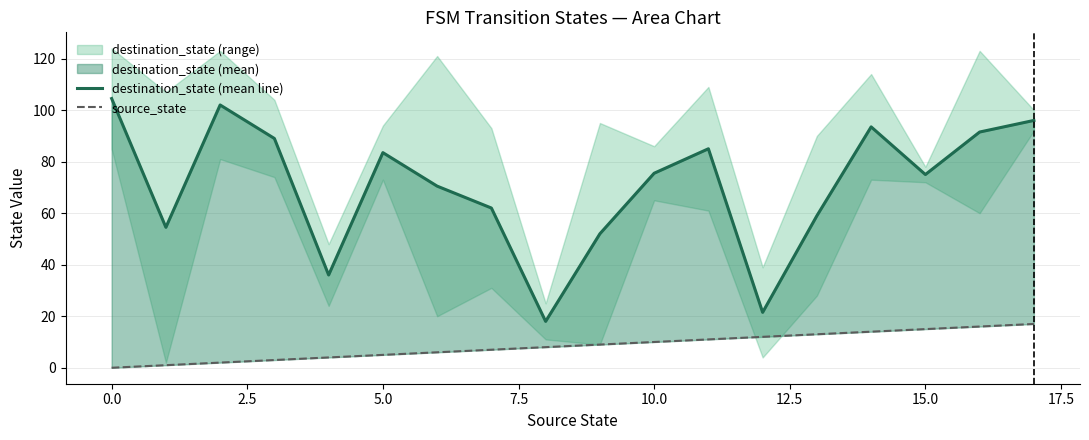

The value of destination_state (mean line) at 14 is 93.5. True or false?

True